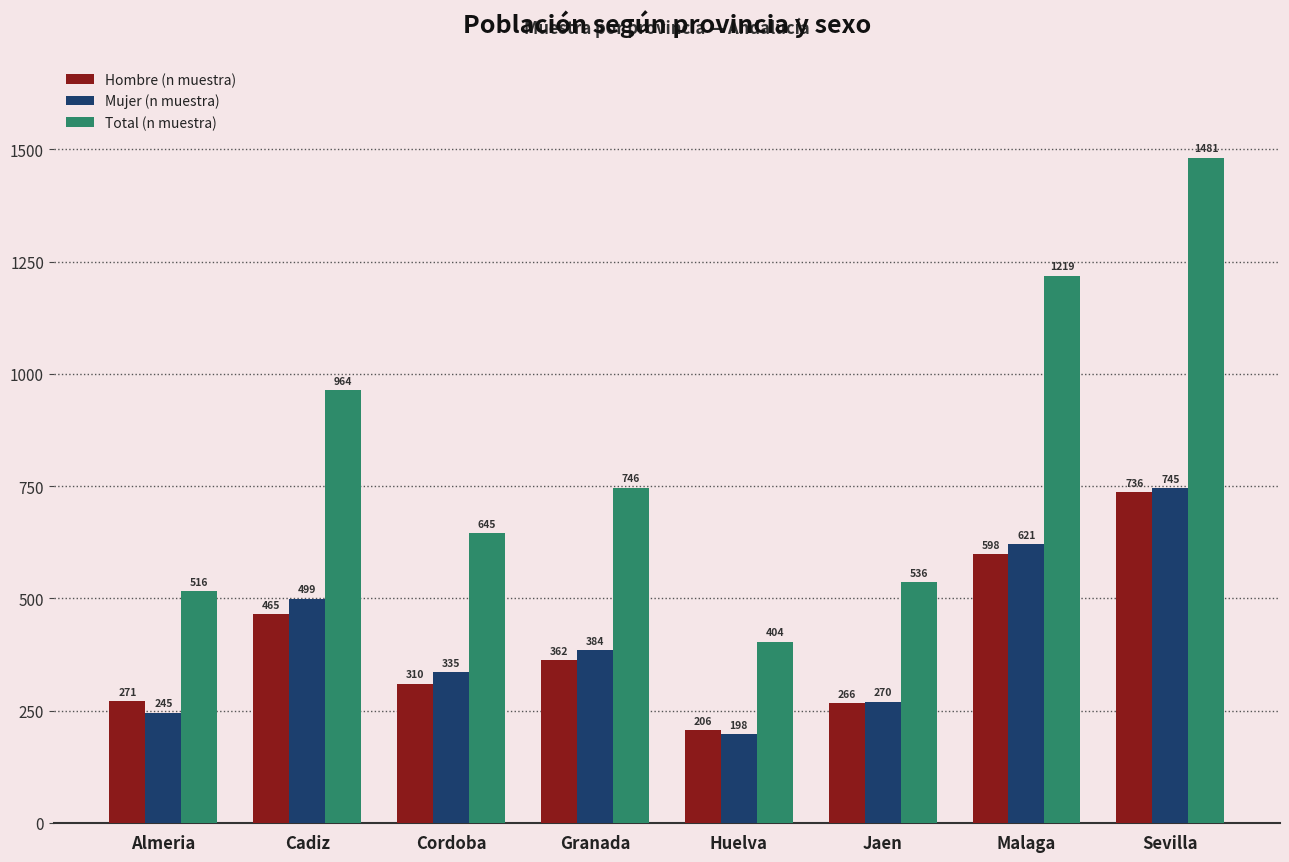

What is the spread (max minus min) of values at Granada?

384